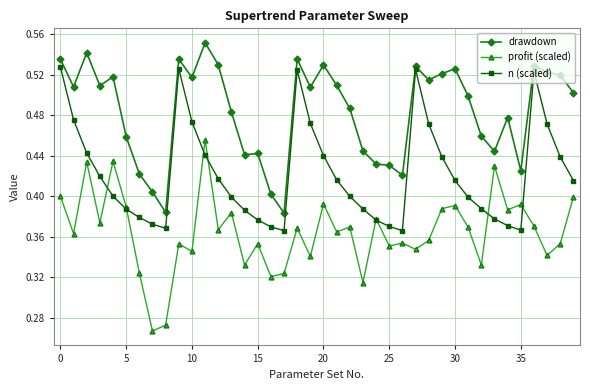

Count the n (scaled) values in the range 0 to 1.

40